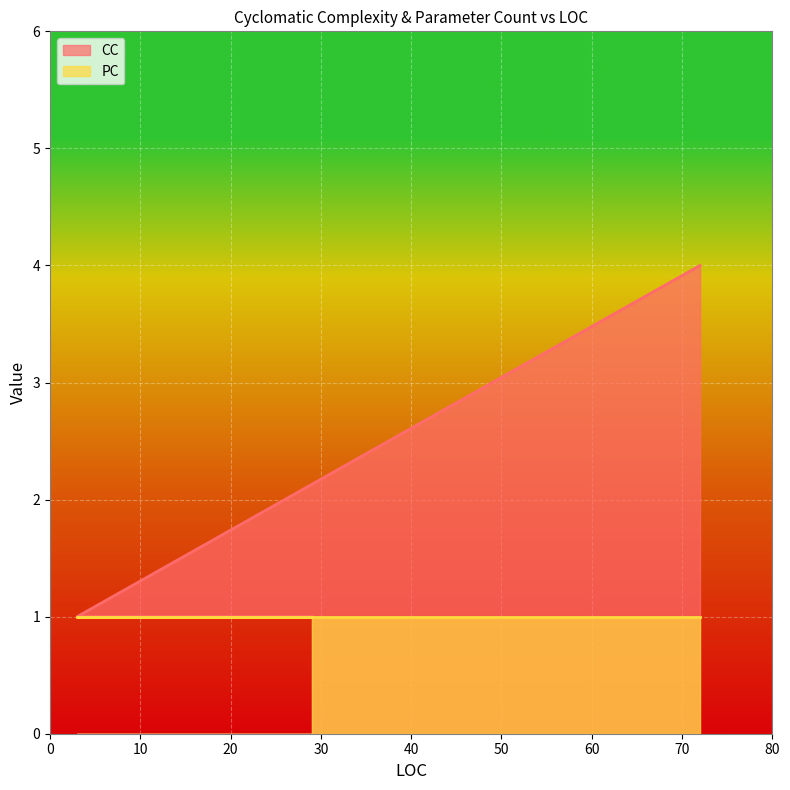

How many lines are shown in the chart?

2